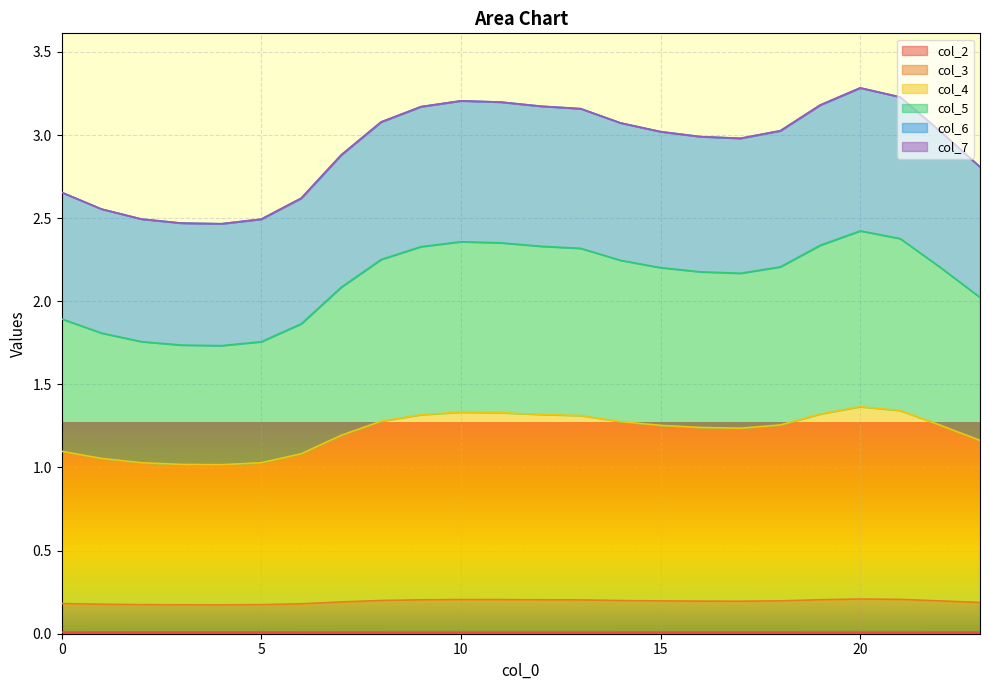

Does the chart display data point markers on the line(s)?

No